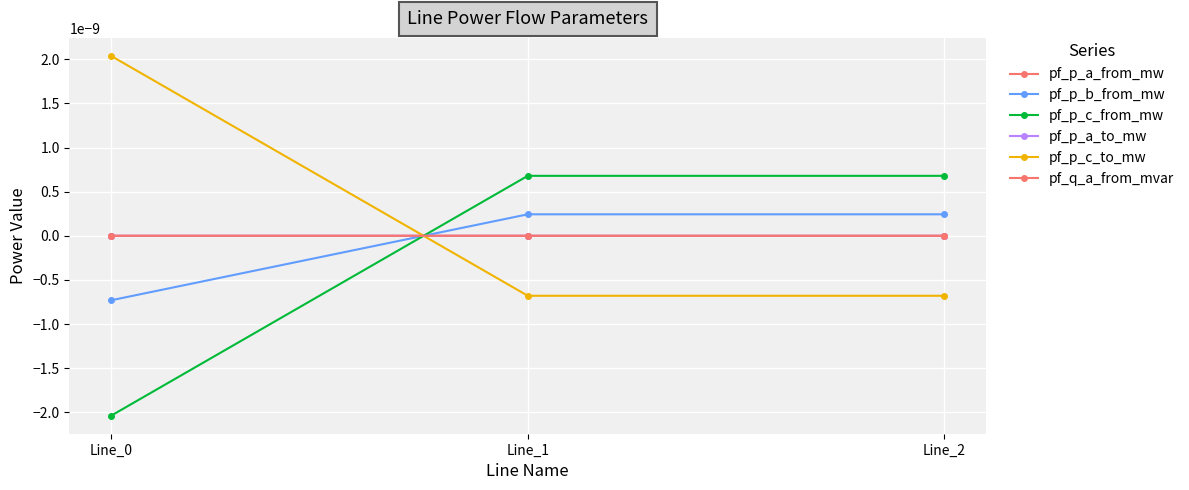

At how many categories does at least one series exceed 0?

3